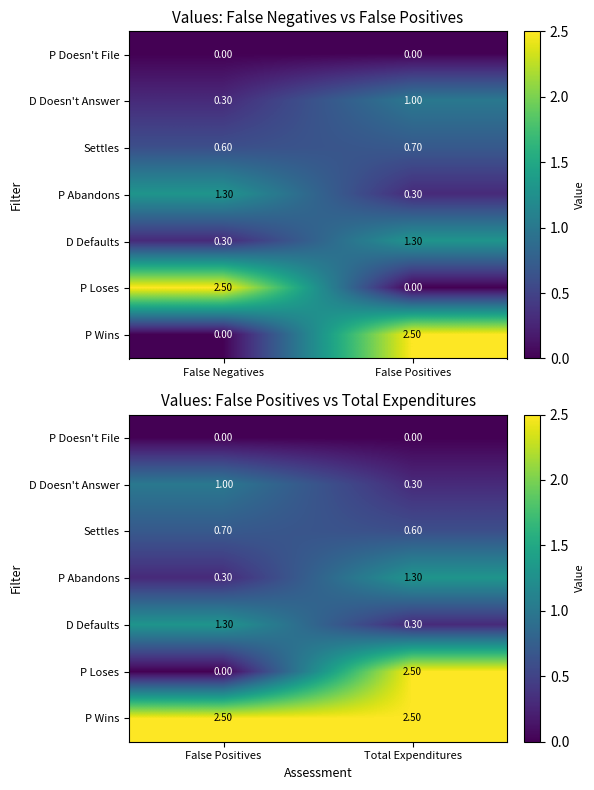

What is the minimum value for D Doesn't Answer?

0.3